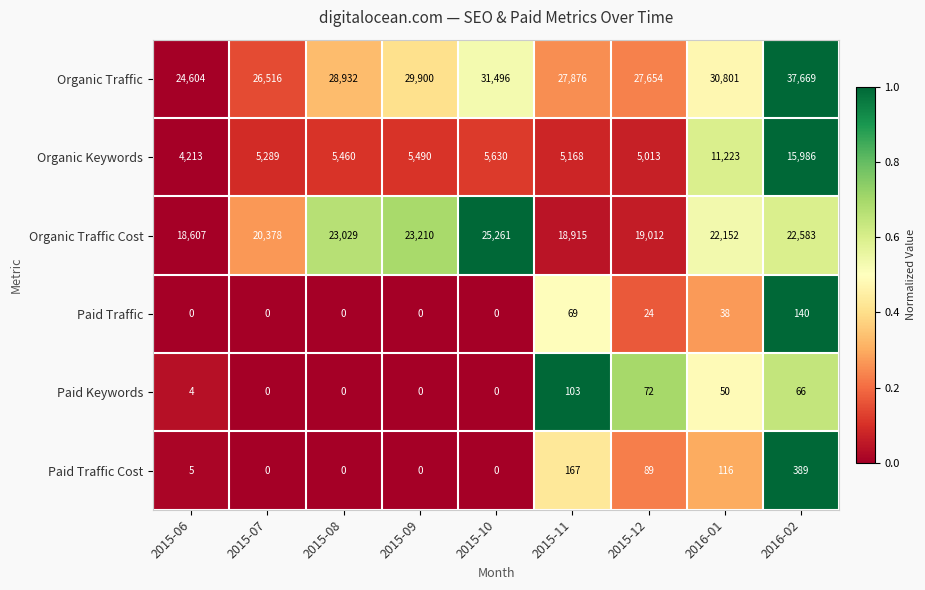

Which series has the largest range (max minus min)?

Organic Traffic